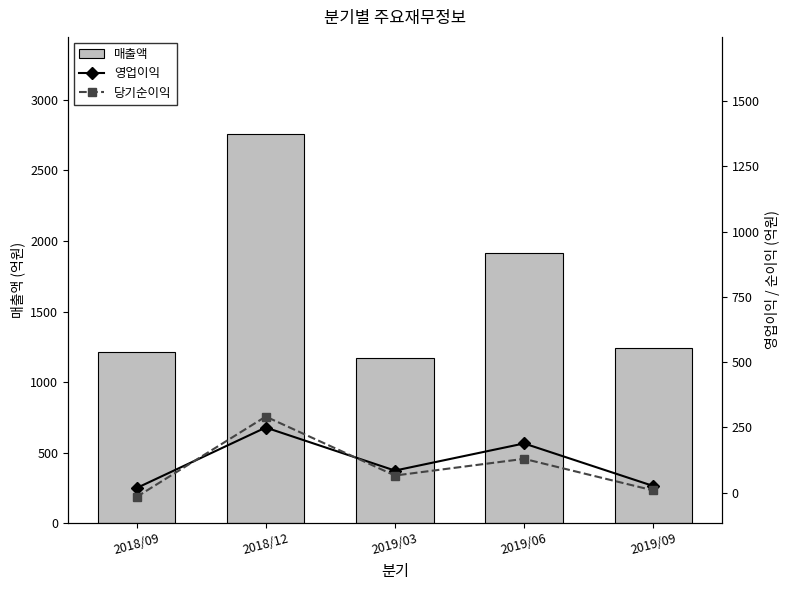

List the labels in order of 당기순이익 value, smallest first.

2018/09, 2019/09, 2019/03, 2019/06, 2018/12